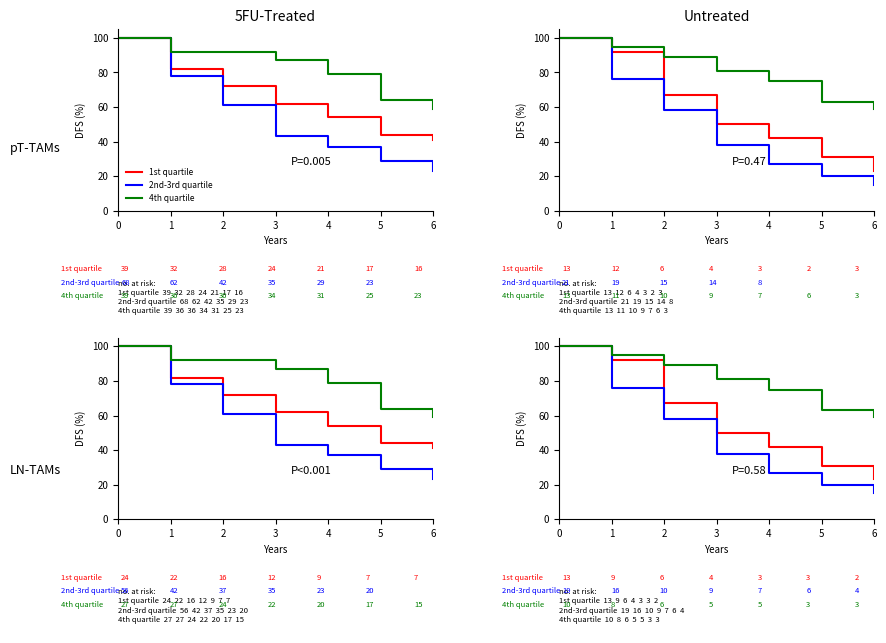

List the series in order of their peak value, highest first.

1st quartile, 2nd-3rd quartile, 4th quartile